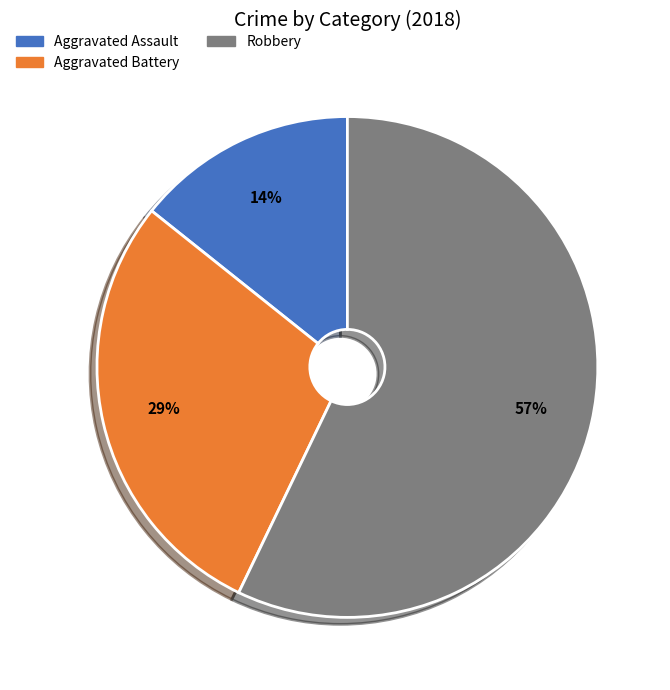

Which slice represents more than half of the pie?

Robbery